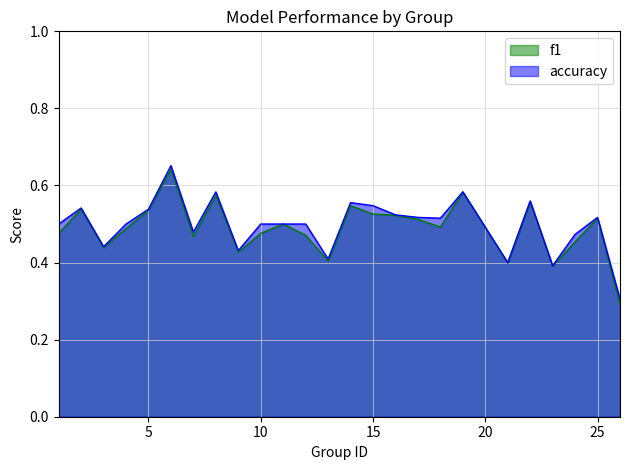

How many lines are shown in the chart?

2